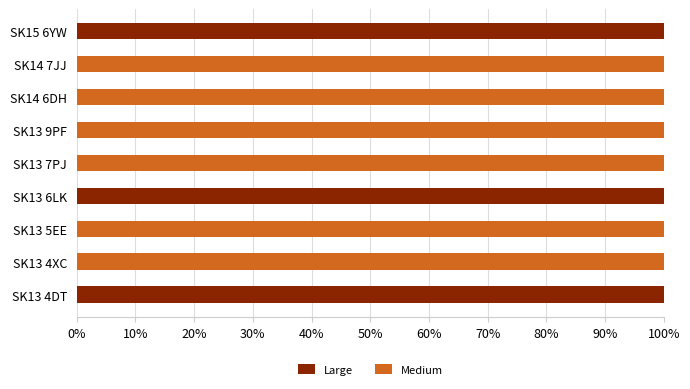

What is the total value across all series at SK13 7PJ?

100